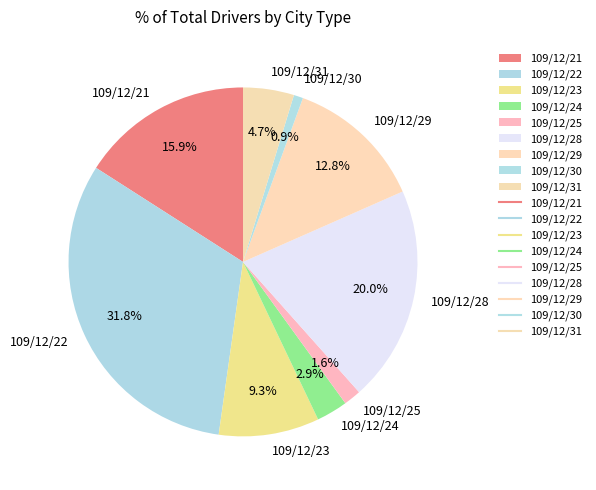

Which has a higher value, 109/12/25 or 109/12/22?

109/12/22